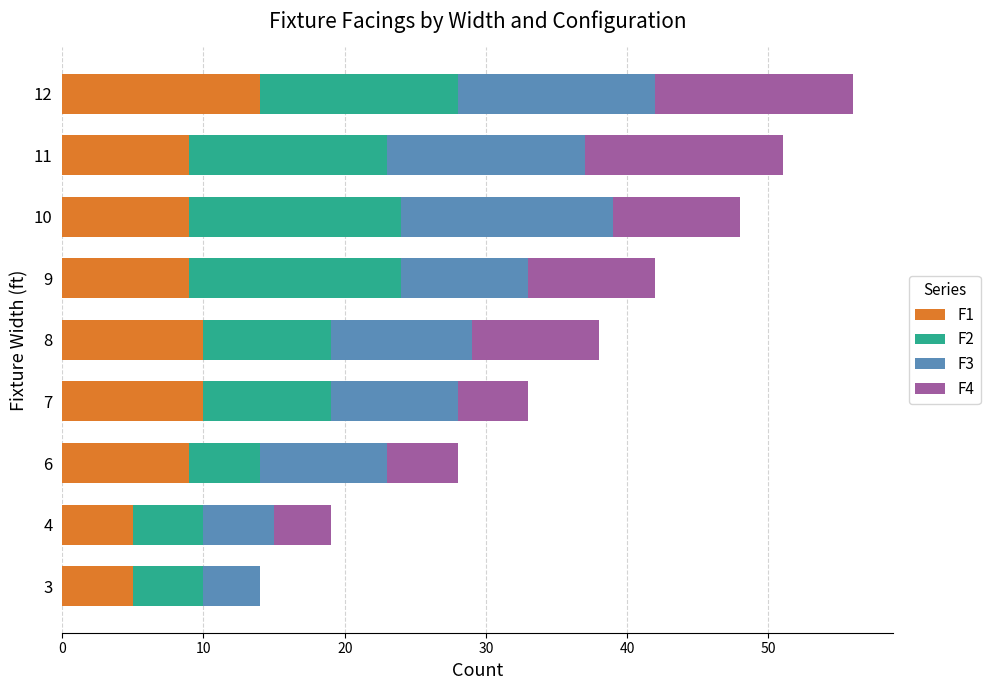

What is the sum of all F1 values?

80